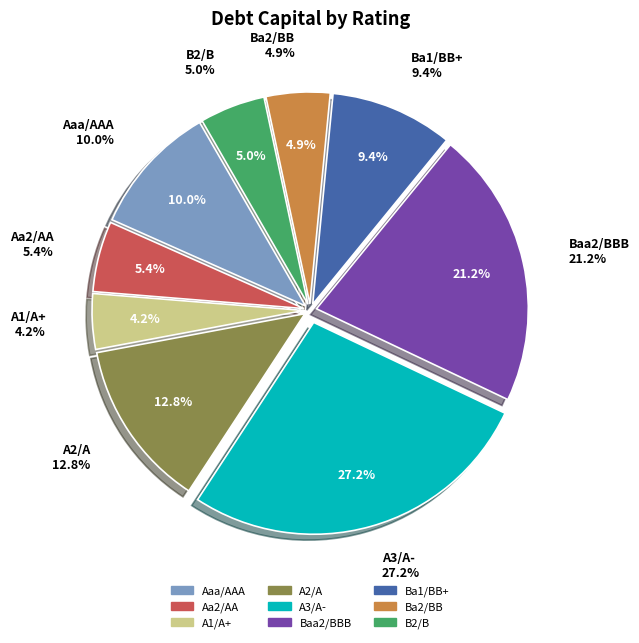

Is it true that A3/A- is 1% of the pie?

False